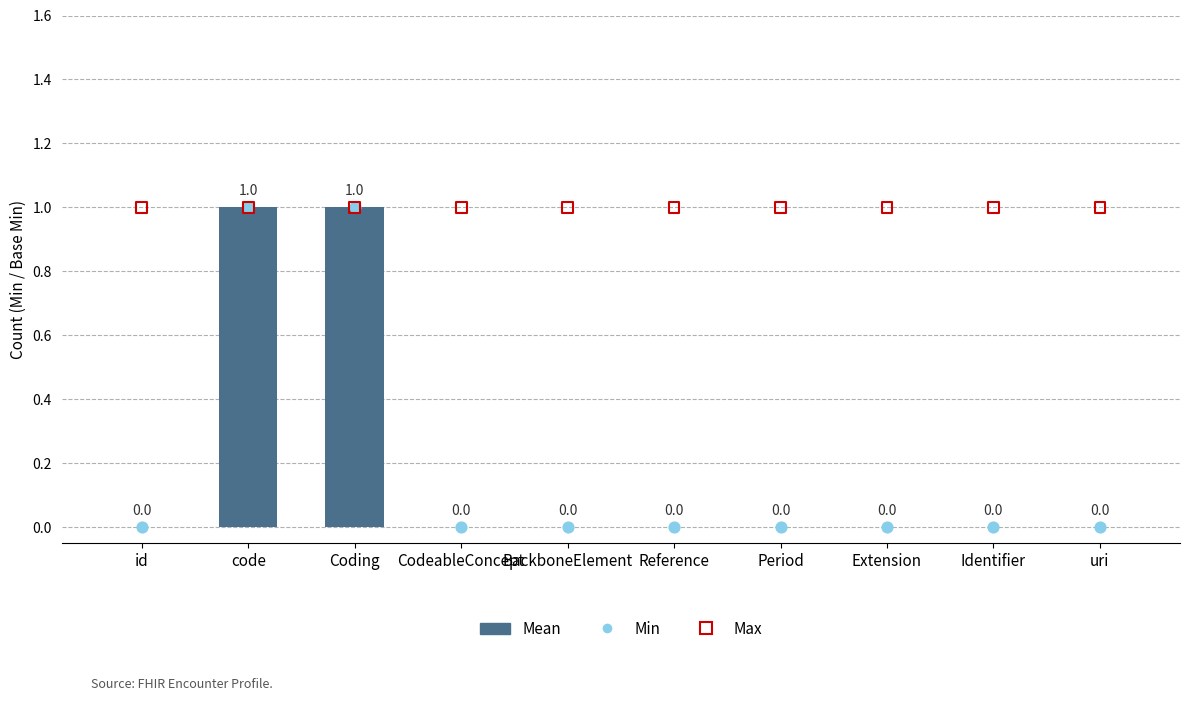

What are all the series names shown in the legend?

Mean, Min, Max